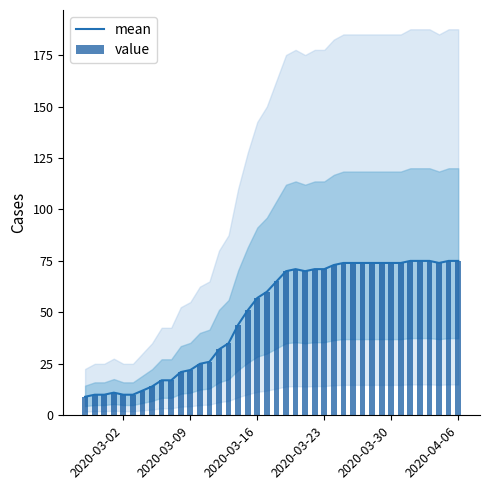

What is the maximum value for mean?

75